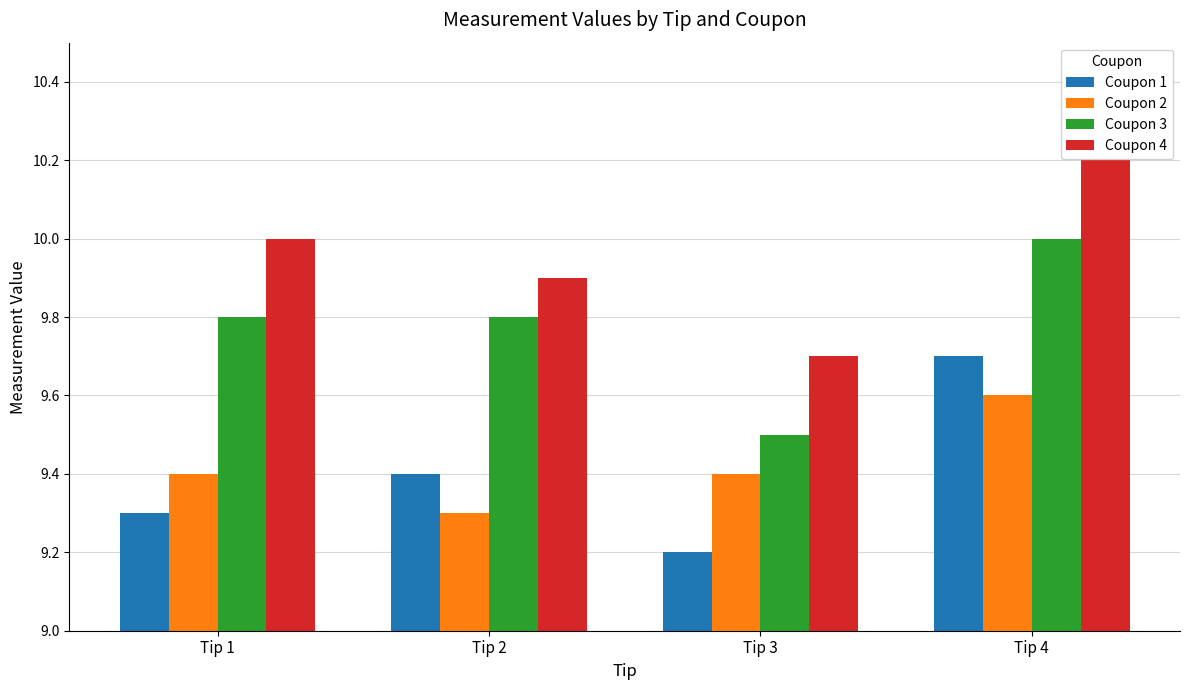

What are all the series names shown in the legend?

Coupon 1, Coupon 2, Coupon 3, Coupon 4